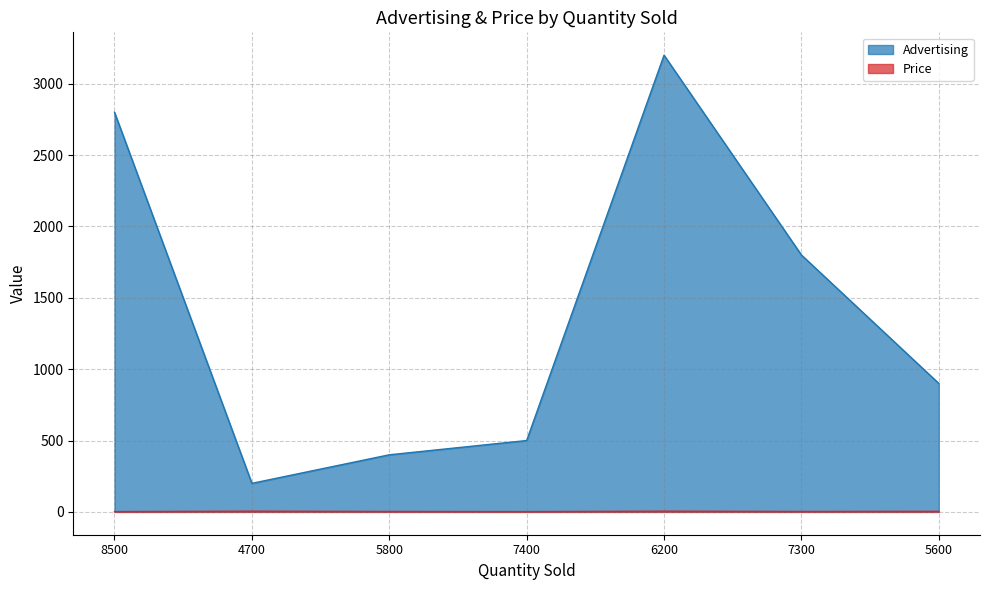

Count the number of categories in the chart.

7